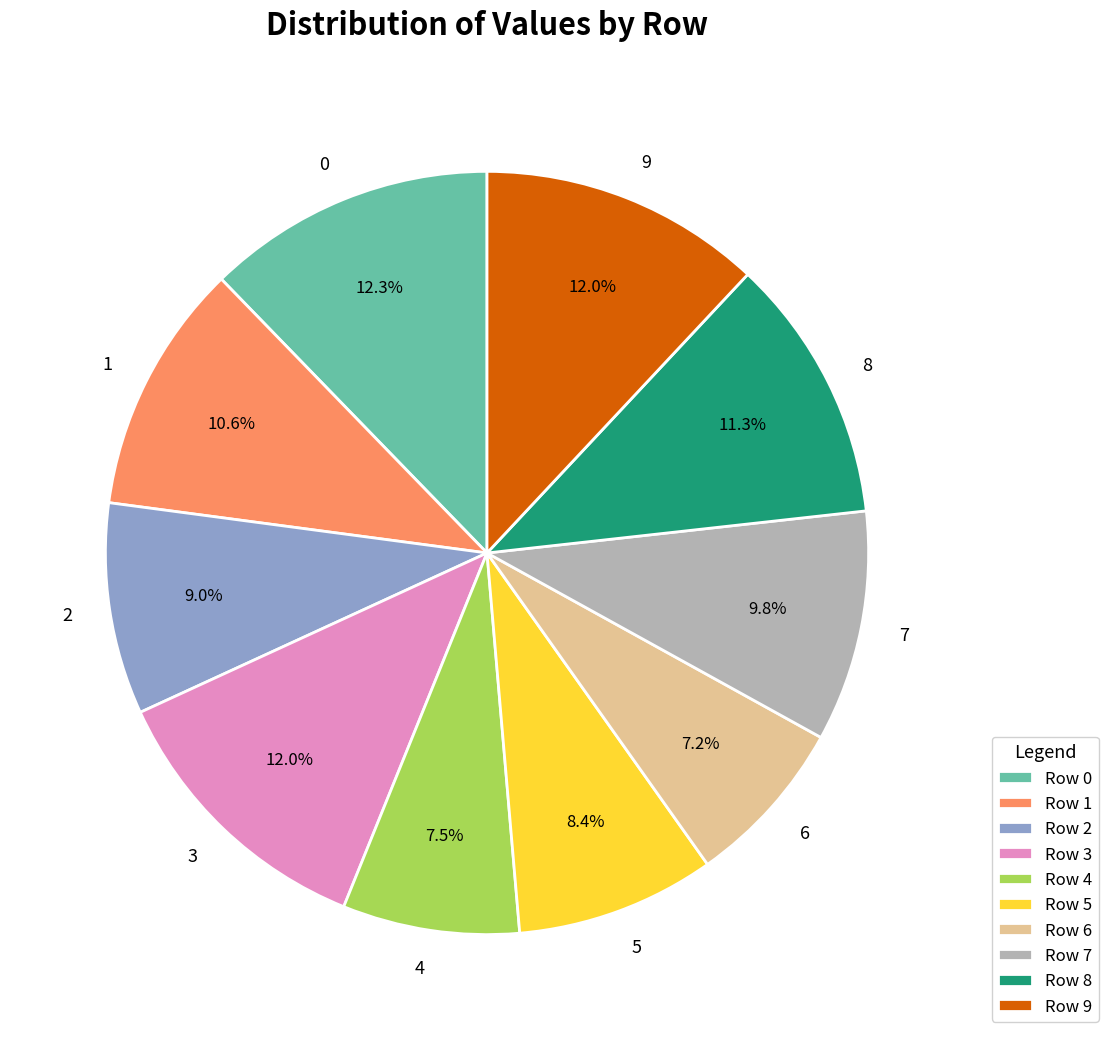

To the nearest percent, what is the combined percentage of 5 and 1?

19%